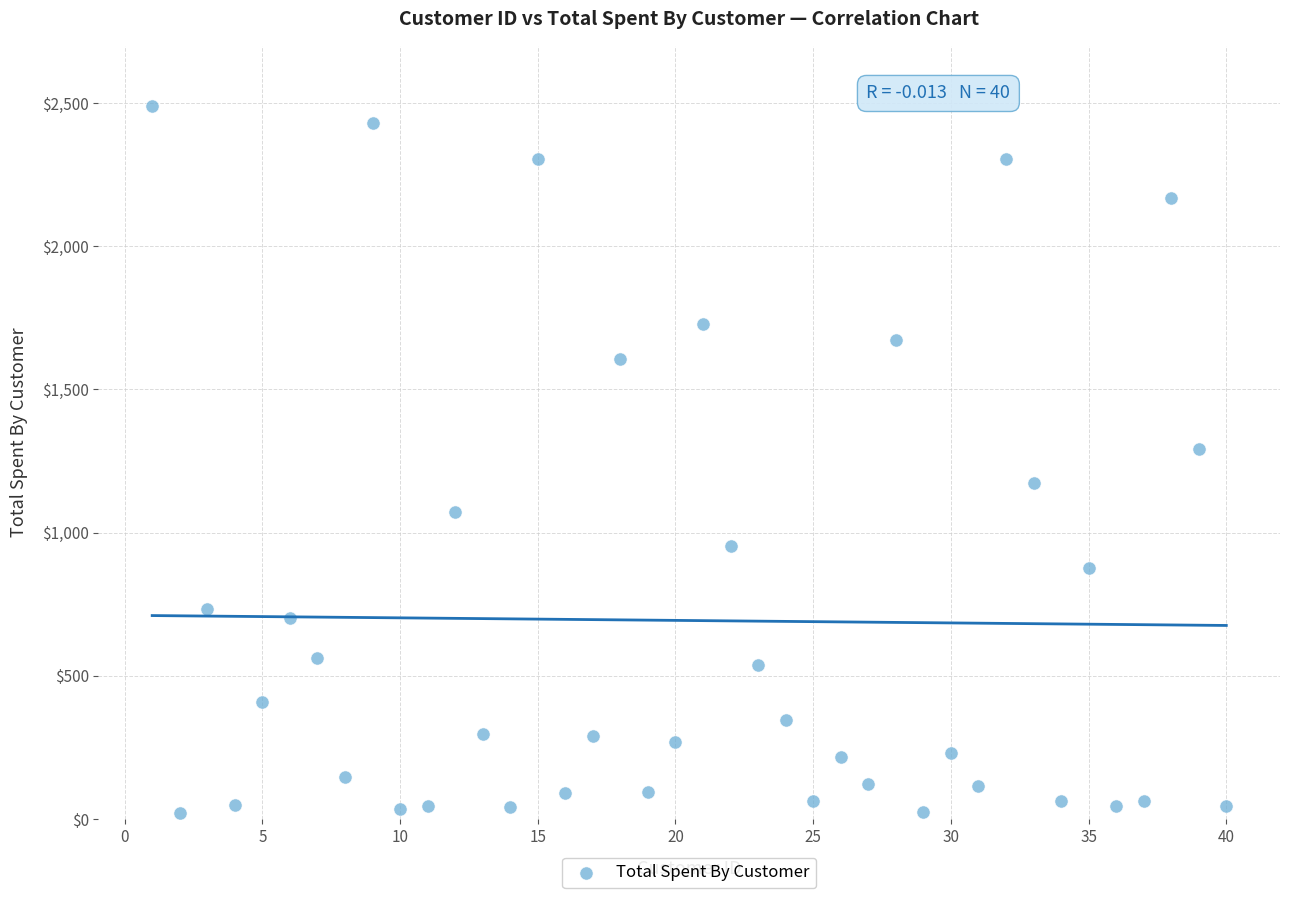

What Y value in the scatter plot is closest to 1256?

1293